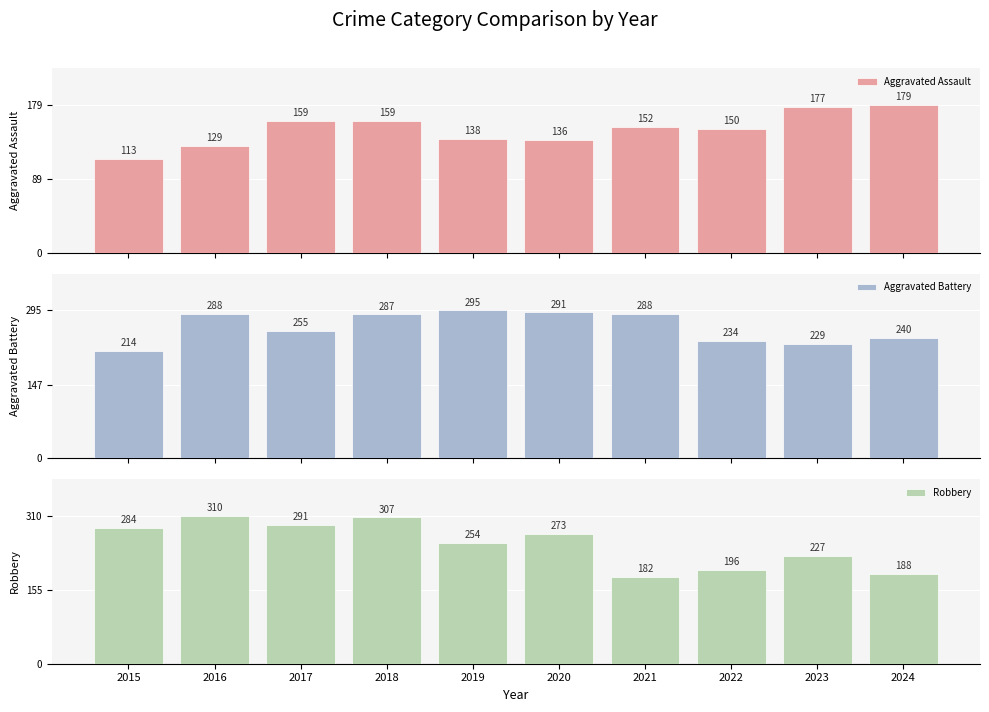

Reading left to right, what are all the values shown in this chart?

Aggravated Assault: 113	129	159	159	138	136	152	150	177	179
Aggravated Battery: 214	288	255	287	295	291	288	234	229	240
Robbery: 284	310	291	307	254	273	182	196	227	188